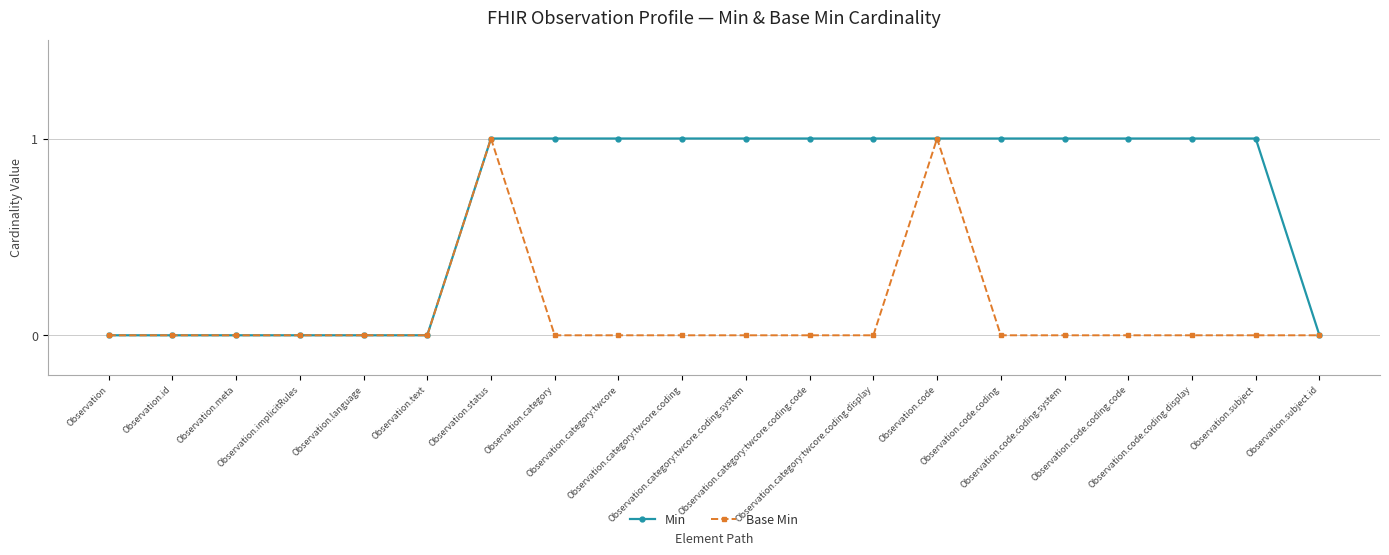

Rank the series by their average value, from highest to lowest.

Min, Base Min